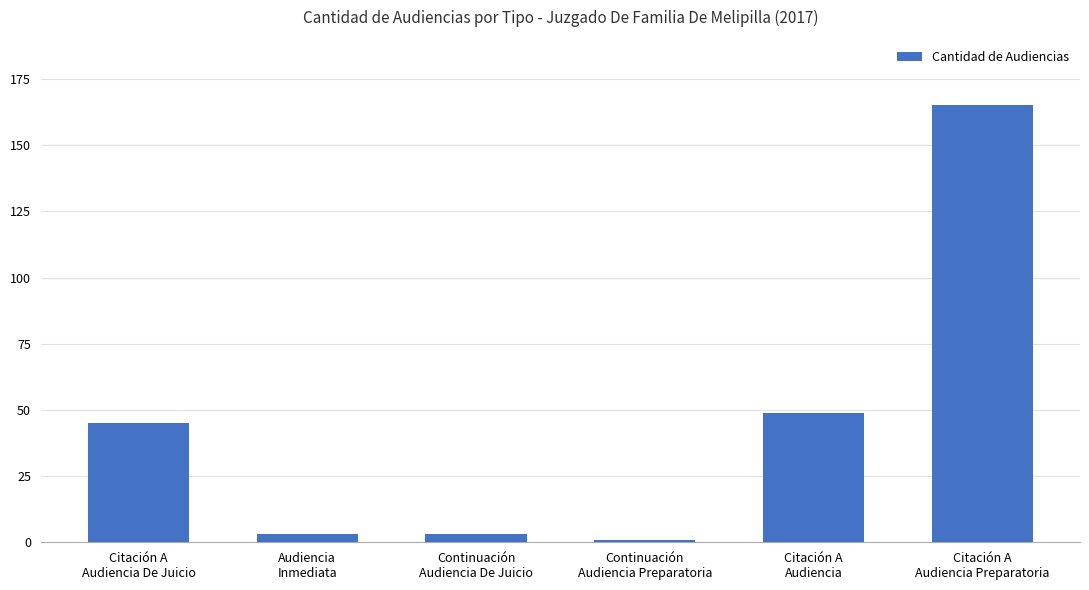

What is the maximum value shown in the chart?

165